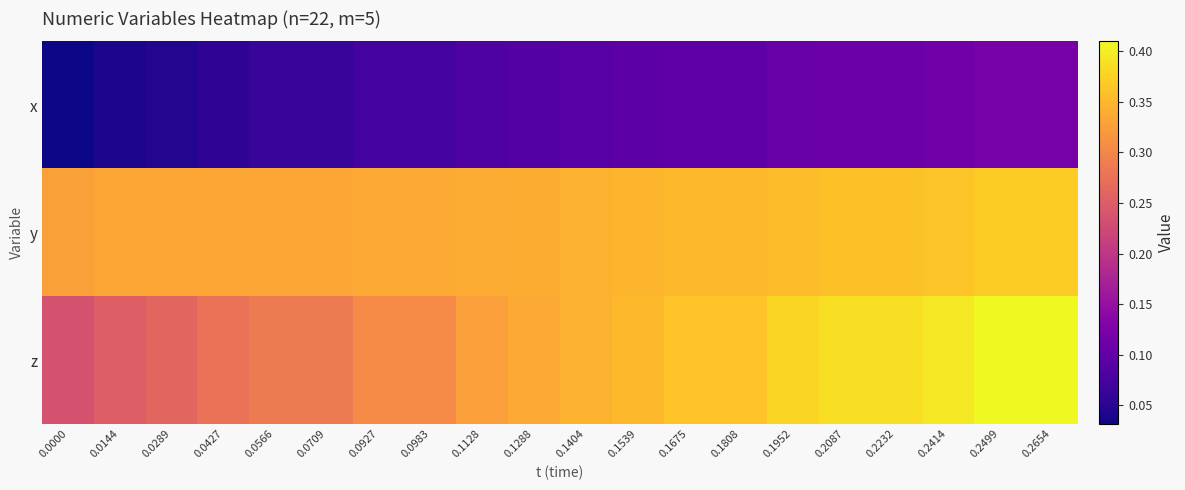

Reading right to left, transcribe all the data shown in this chart.

x: 0.2654=0.1	0.2499=0.1	0.2414=0.1	0.2232=0.1	0.2087=0.1	0.1952=0.1	0.1808=0.1	0.1675=0.1	0.1539=0.1	0.1404=0.1	0.1288=0.1	0.1128=0.1	0.0983=0.1	0.0927=0.1	0.0709=0.1	0.0566=0.1	0.0427=0.1	0.0289=0.0	0.0144=0.0	0.0000=0.0
y: 0.2654=0.4	0.2499=0.4	0.2414=0.4	0.2232=0.4	0.2087=0.4	0.1952=0.4	0.1808=0.4	0.1675=0.4	0.1539=0.3	0.1404=0.3	0.1288=0.3	0.1128=0.3	0.0983=0.3	0.0927=0.3	0.0709=0.3	0.0566=0.3	0.0427=0.3	0.0289=0.3	0.0144=0.3	0.0000=0.3
z: 0.2654=0.4	0.2499=0.4	0.2414=0.4	0.2232=0.4	0.2087=0.4	0.1952=0.4	0.1808=0.4	0.1675=0.4	0.1539=0.4	0.1404=0.3	0.1288=0.3	0.1128=0.3	0.0983=0.3	0.0927=0.3	0.0709=0.3	0.0566=0.3	0.0427=0.3	0.0289=0.3	0.0144=0.3	0.0000=0.2